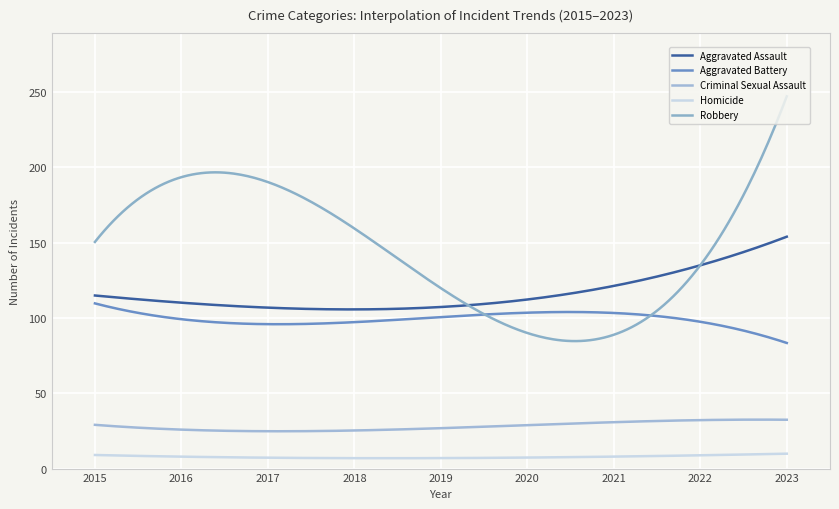

List the series in order of their peak value, lowest first.

Homicide, Criminal Sexual Assault, Aggravated Battery, Aggravated Assault, Robbery